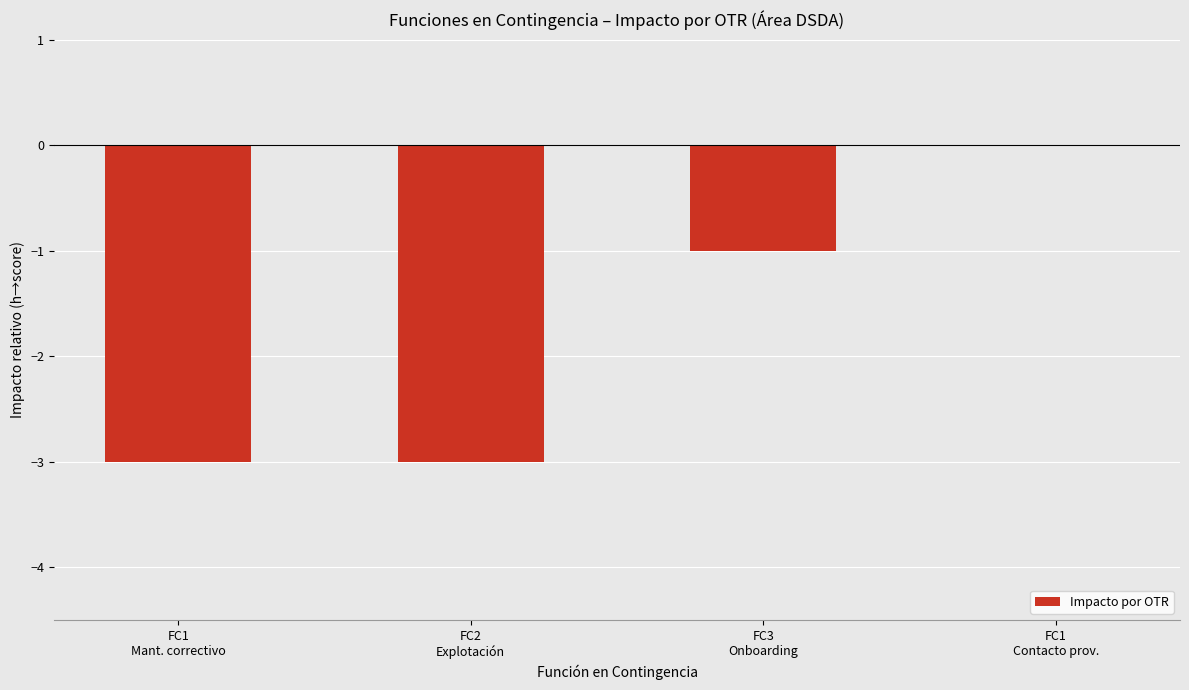

Reading left to right, list all the values displayed in this chart.

FC1
Mant. correctivo=-3	FC2
Explotación=-3	FC3
Onboarding=-1	FC1
Contacto prov.=0